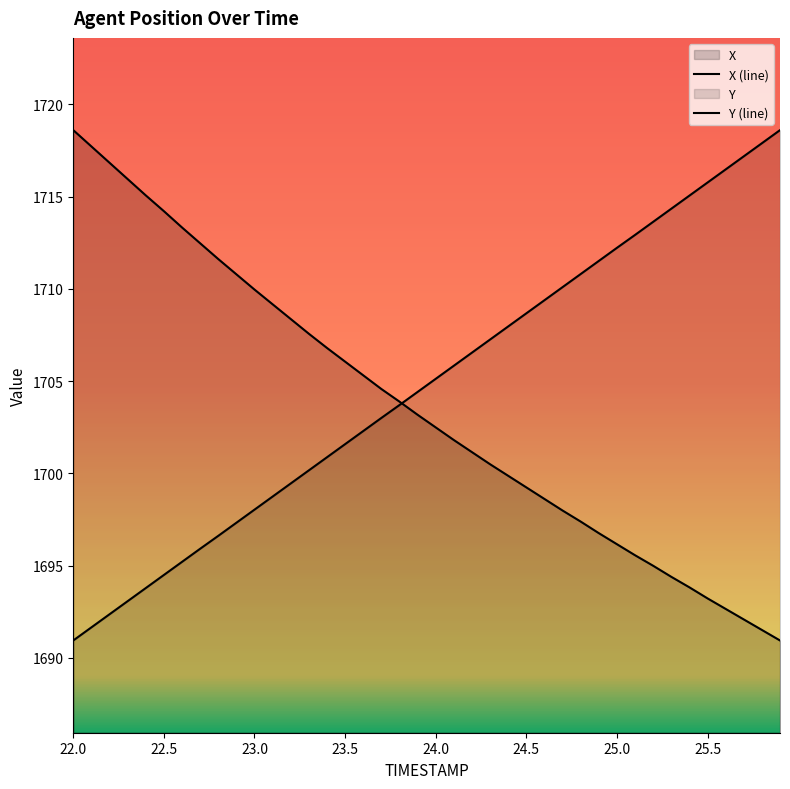

Is the value of Y at 24.1 greater than the value of X at 24.0?

Yes